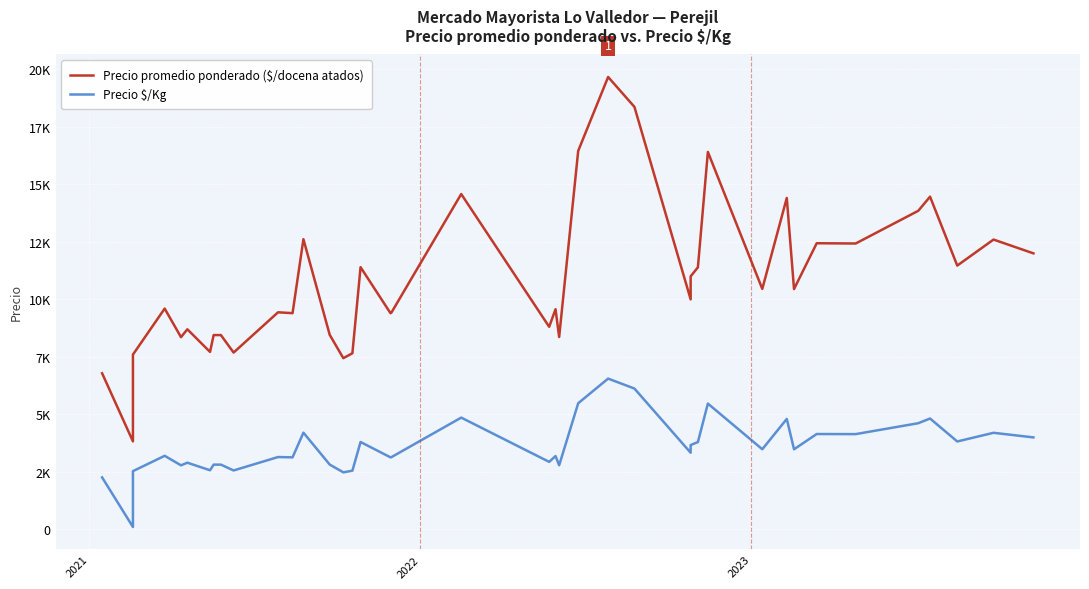

Which category has the lowest value across all series?

2021